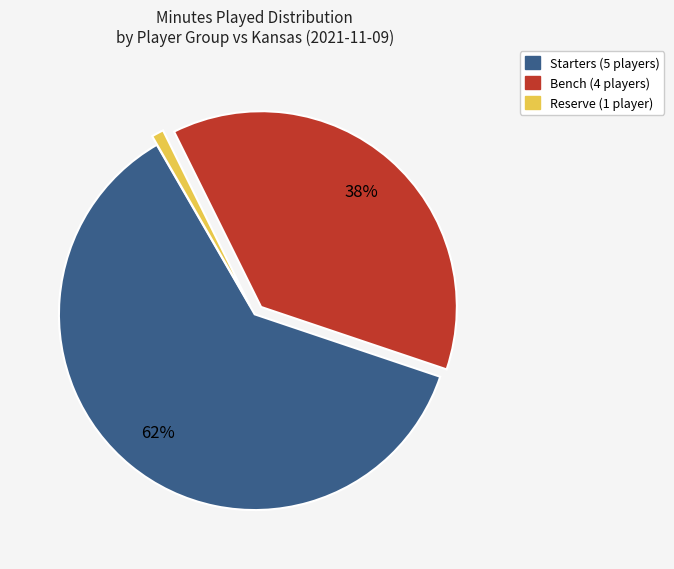

Is there a majority slice in this chart?

Yes